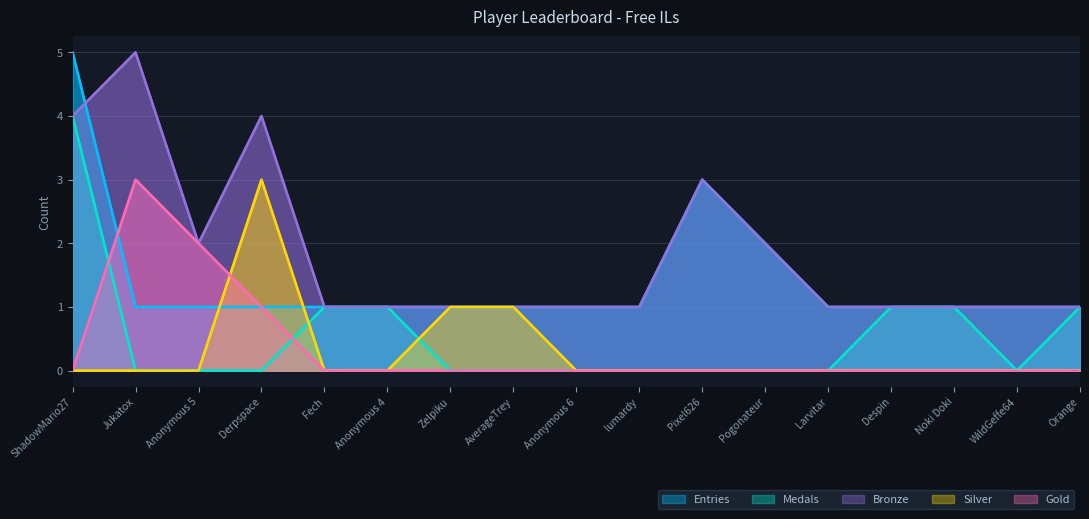

What is the difference between the maximum and minimum values in the Entries series?

4